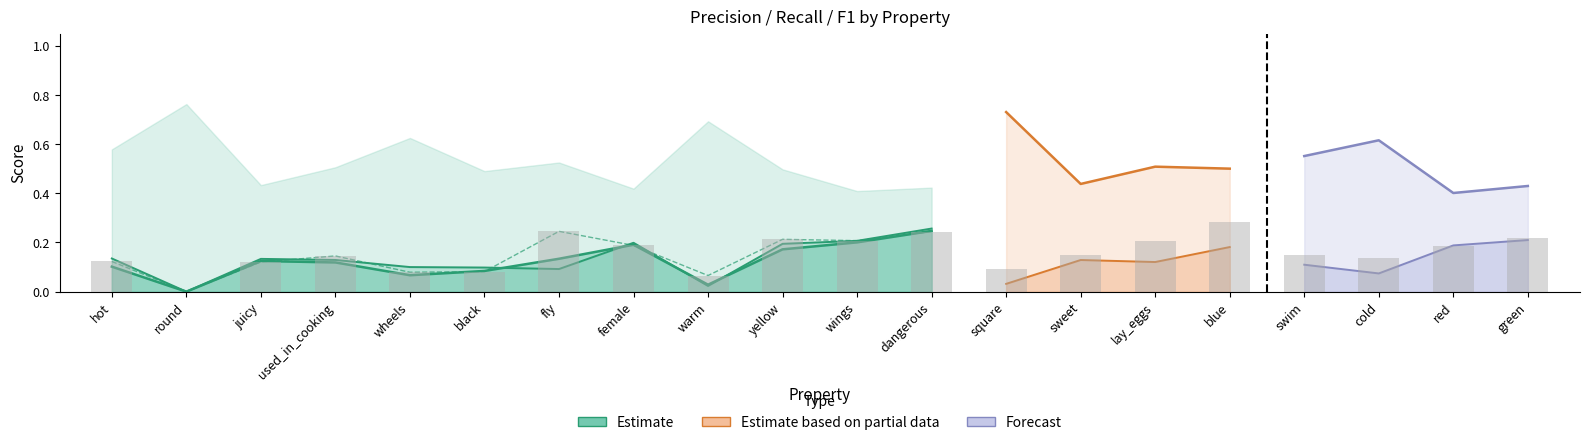

What is the sum of all p values?

2.6